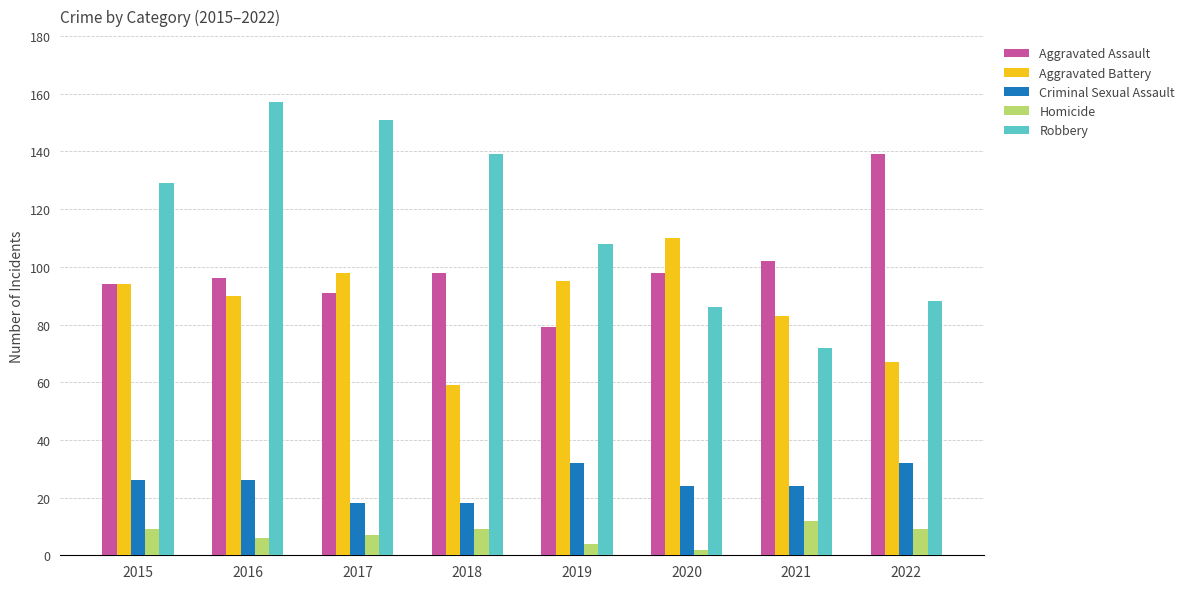

How many distinct data groups are displayed?

5